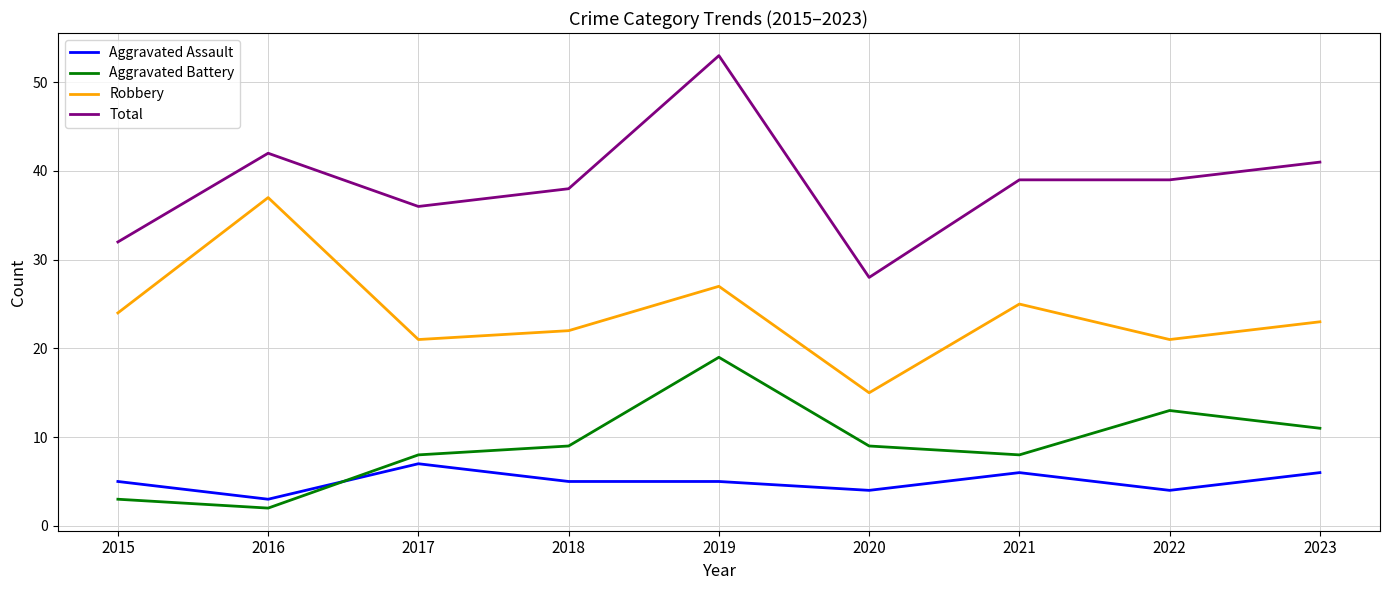

Which category has the highest value in the Robbery series?

2016